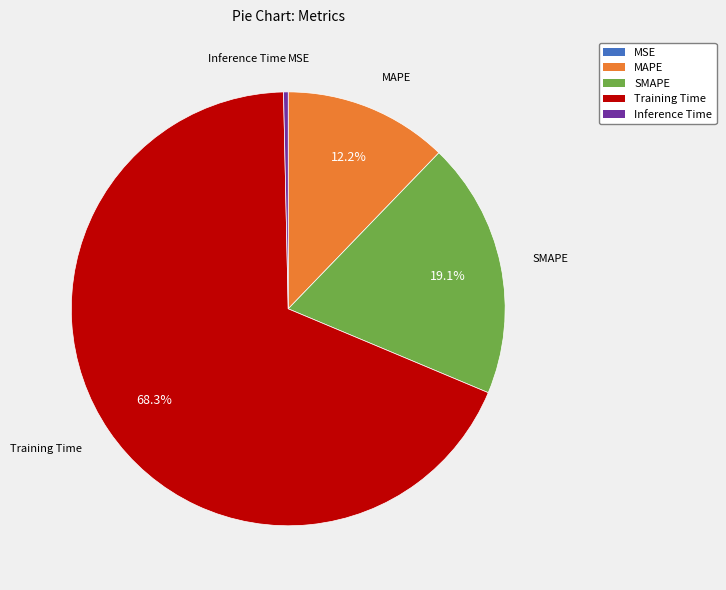

What portion of the pie excludes SMAPE?

80.9%